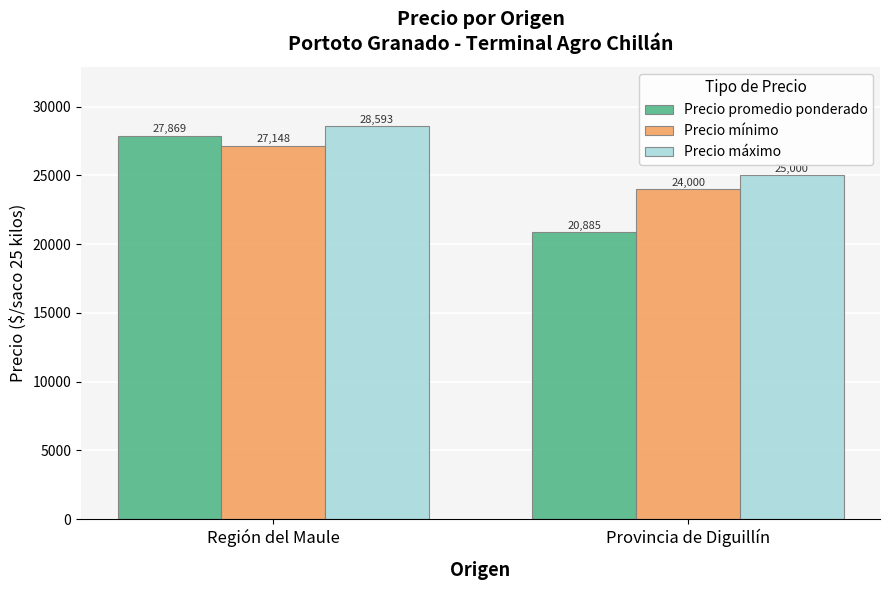

Rank the categories by Precio mínimo value from highest to lowest.

Región del Maule, Provincia de Diguillín